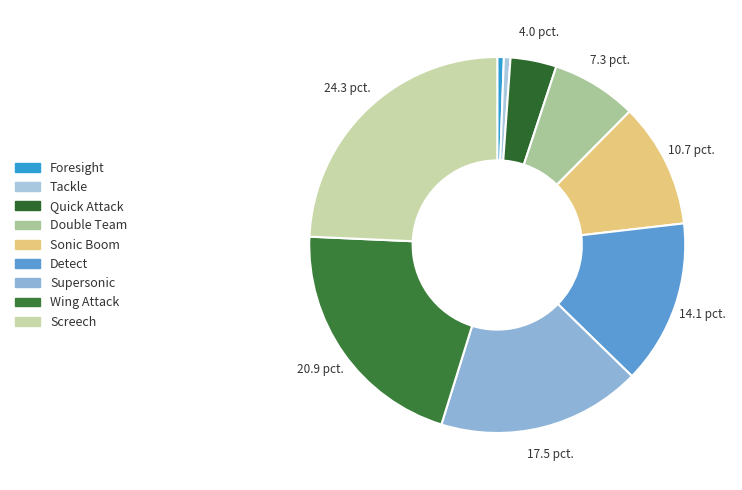

Which category has the biggest portion of the pie?

Screech